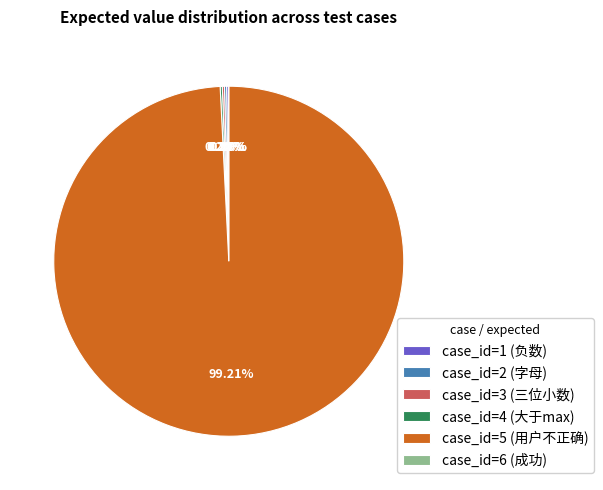

What is the change in value from case_id=2 (字母) to case_id=5 (用户不正确)?

+1005